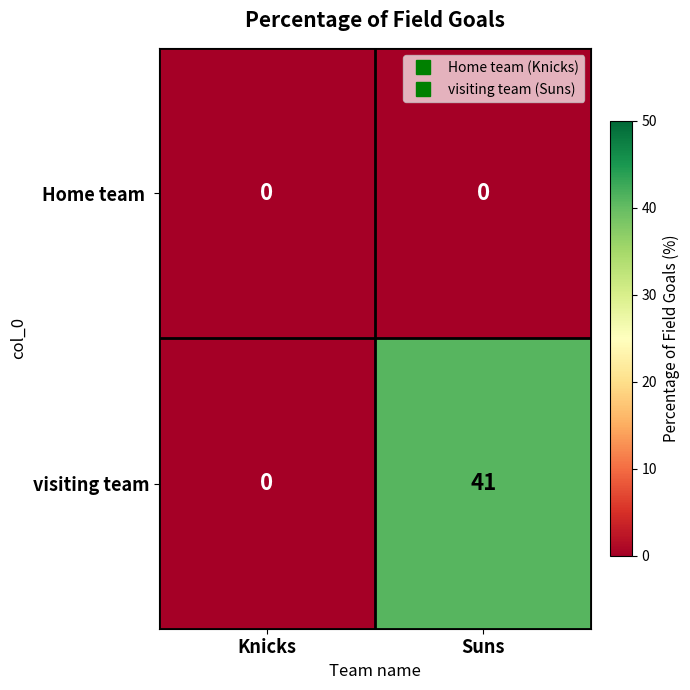

Is it true that Home team  equals 0 at Knicks?

True